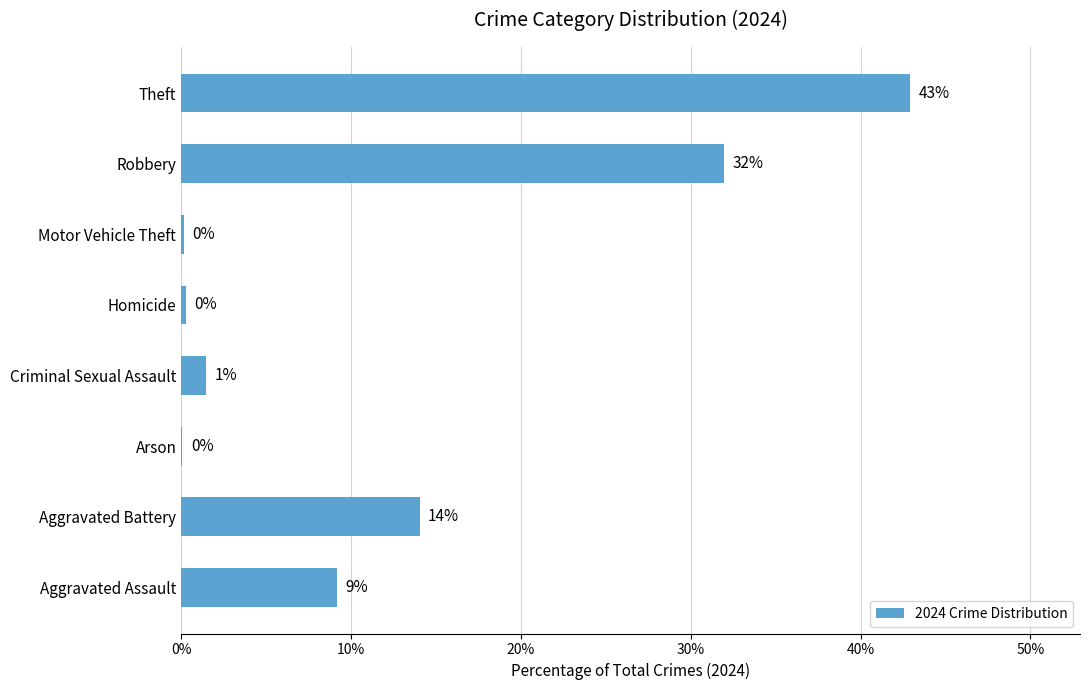

What is the difference between the maximum and second lowest values?

42.8